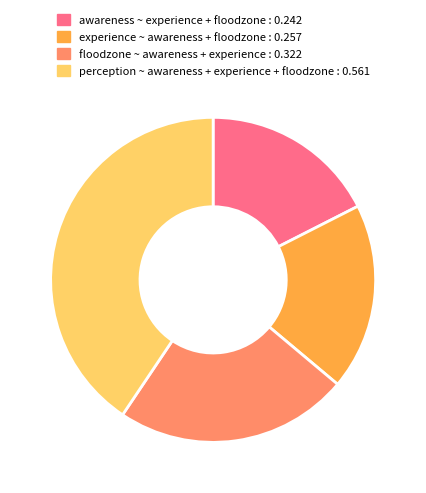

Rank the categories by value from lowest to highest.

awareness ~ experience + floodzone, experience ~ awareness + floodzone, floodzone ~ awareness + experience, perception ~ awareness + experience + floodzone